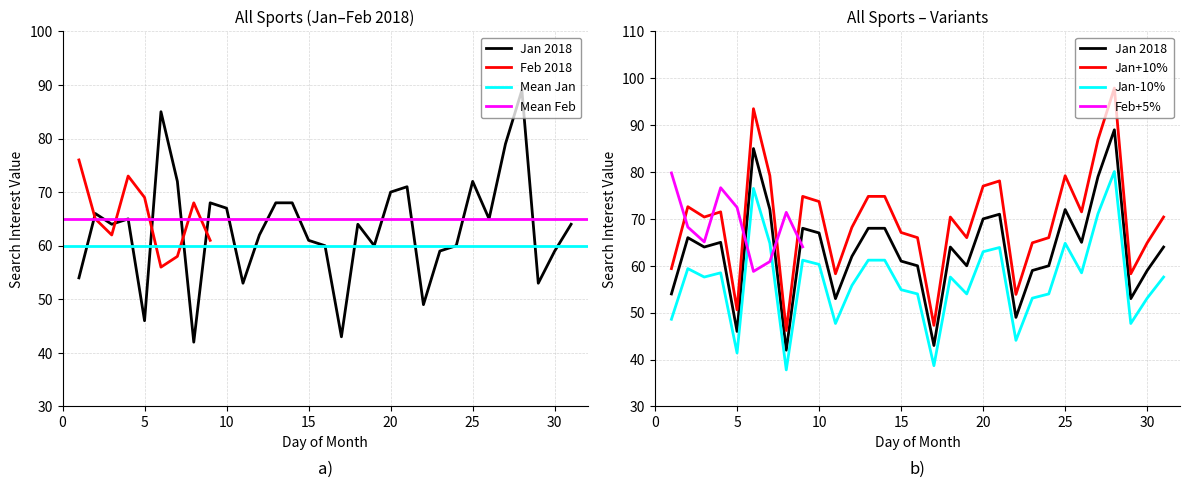

Count the number of categories in the chart.

31